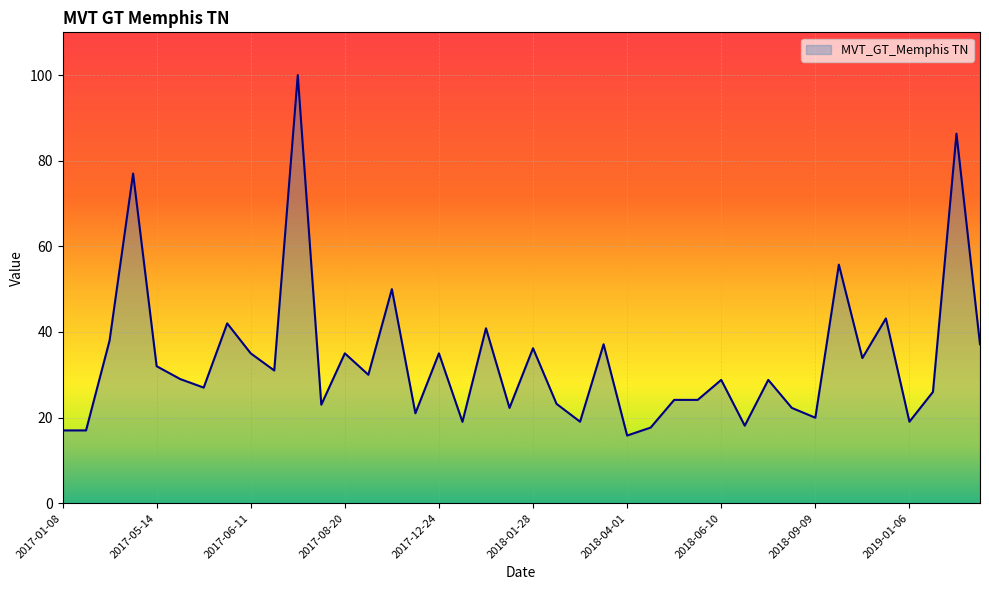

What is the difference between the maximum and minimum values?

84.2